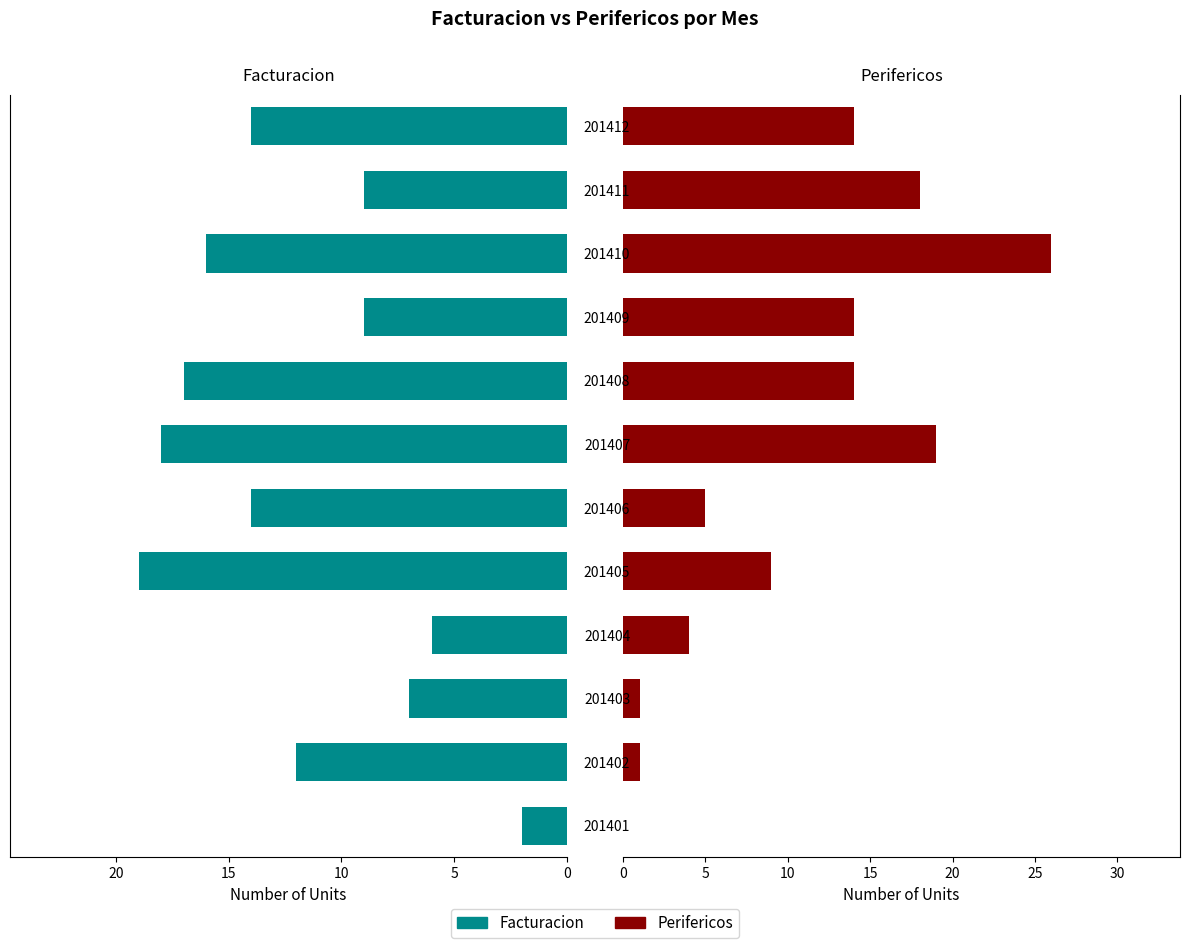

What is the average value of the Perifericos series?

10